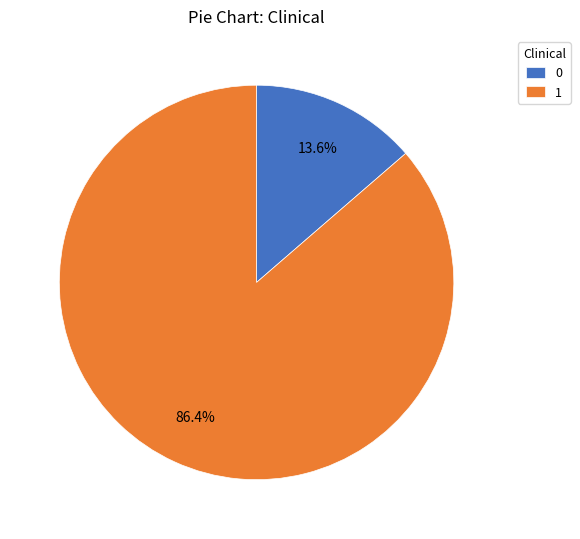

To the nearest percent, what is the average slice percentage?

50%